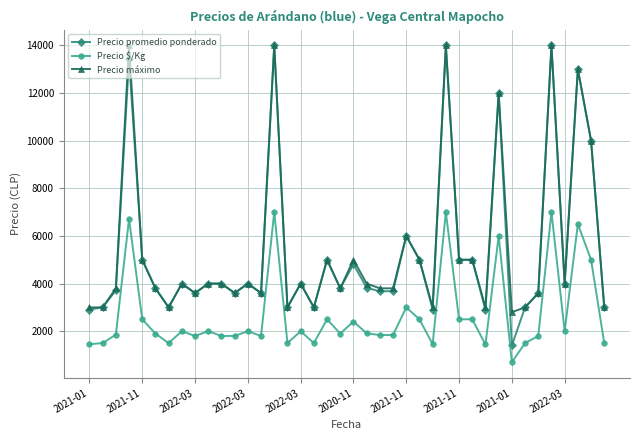

How many categories are shown in the chart?

40